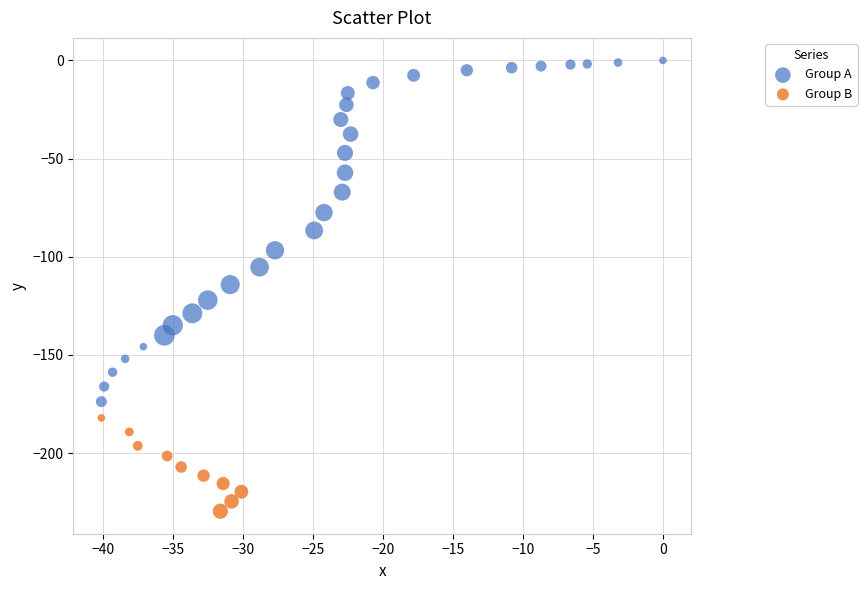

What are all the series names shown in the legend?

Group A, Group B